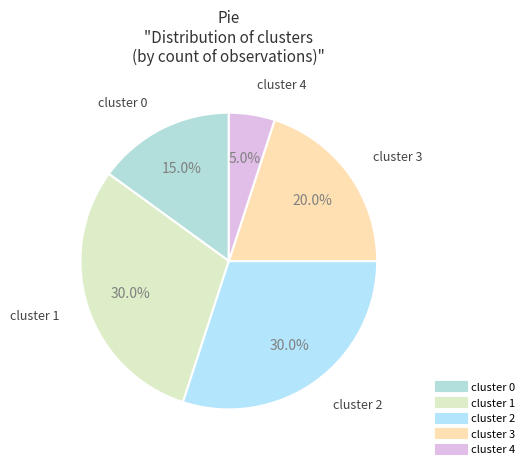

The cluster 3 slice represents 32% of the pie. True or false?

False